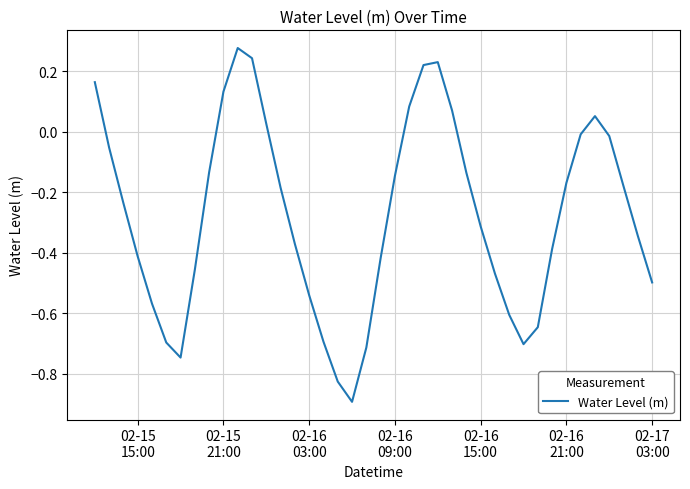

What is the difference between the maximum and minimum values?

1.2